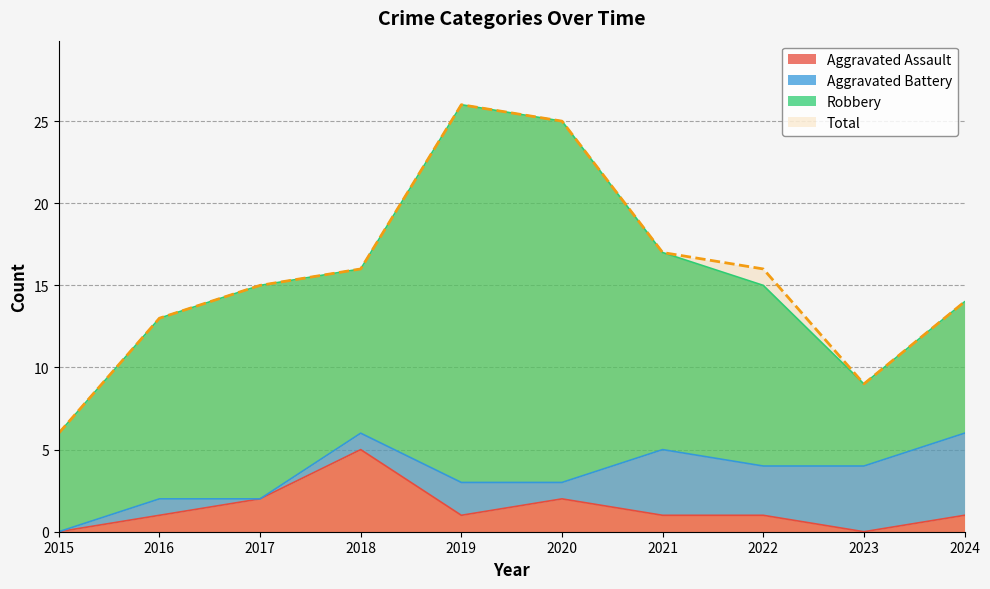

True or false: Aggravated Assault and Total cross at least once.

False